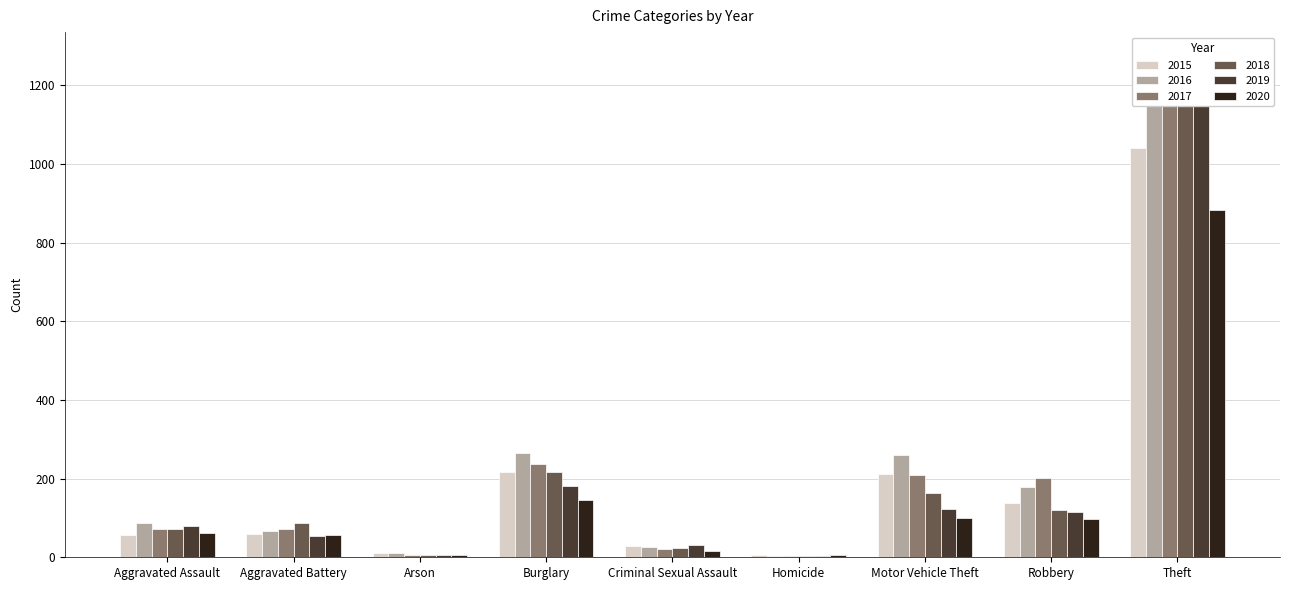

How many categories are shown in the chart?

9